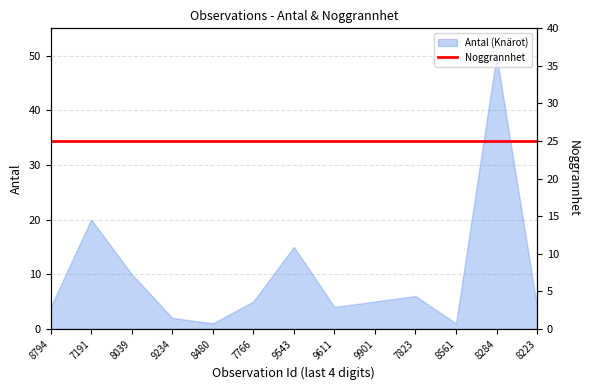

Is it true that Antal (Knärot) equals 26 at 8284?

False